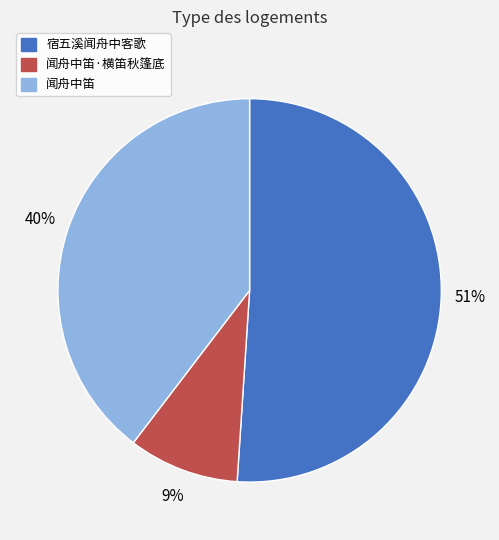

Is there any slice that represents more than half of the pie?

Yes